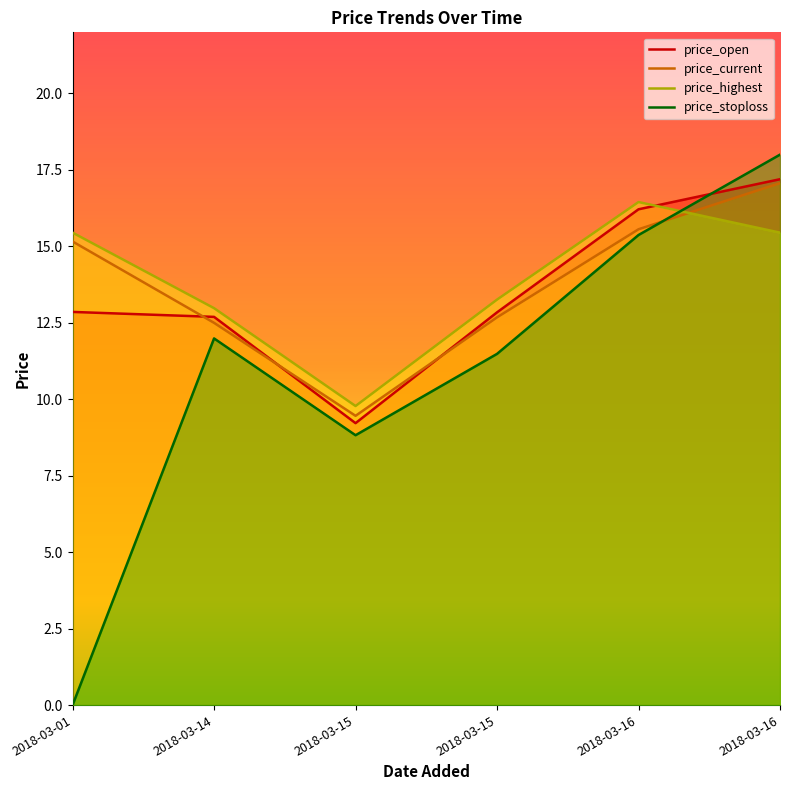

How many data points does each series have?

6